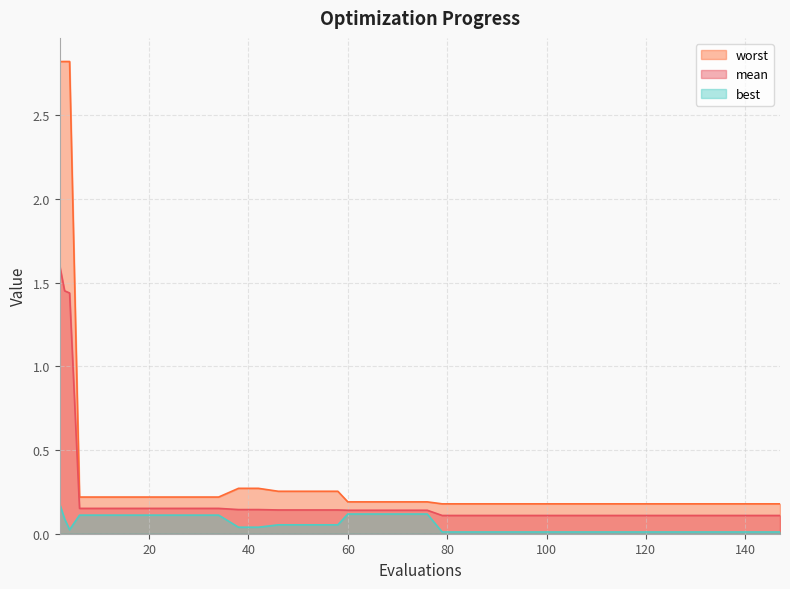

How many lines are shown in the chart?

3